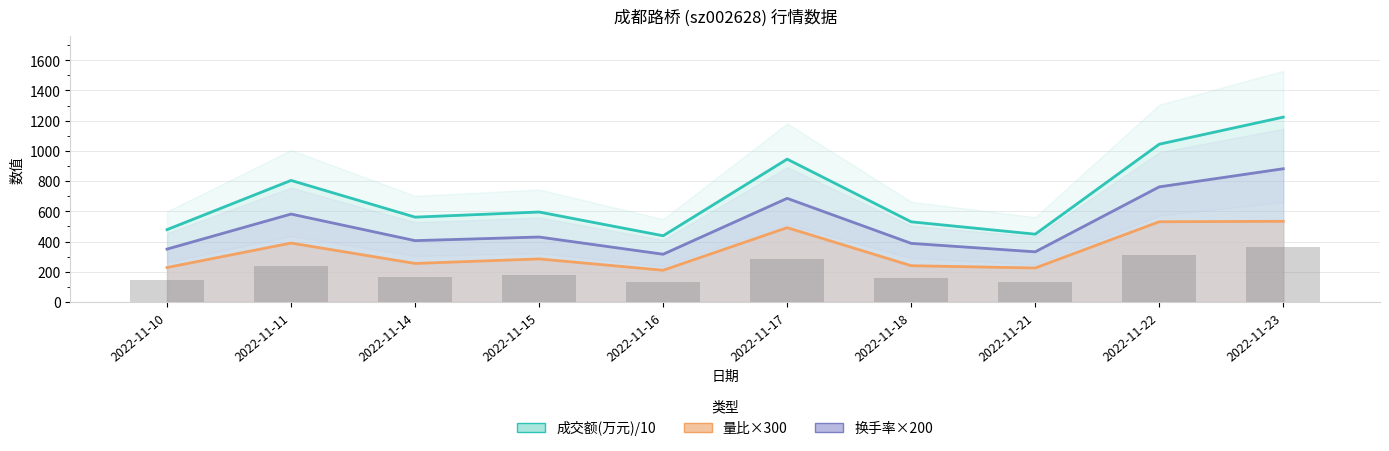

List the series in order of their overall mean, lowest first.

量比趋势, 换手率趋势, 成交额趋势